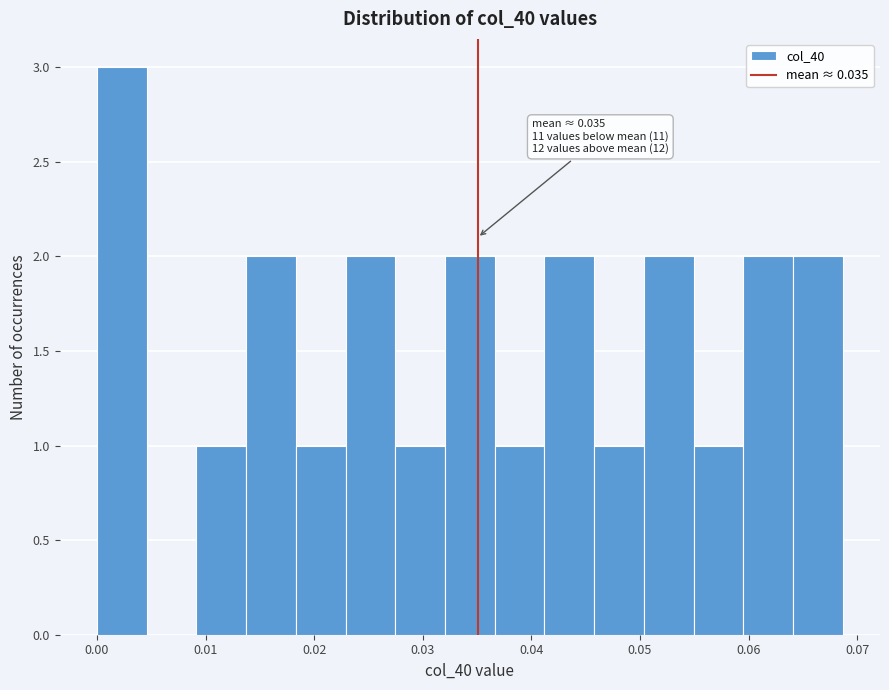

Which range on the x-axis has the tallest bar?

0.000 to 0.005